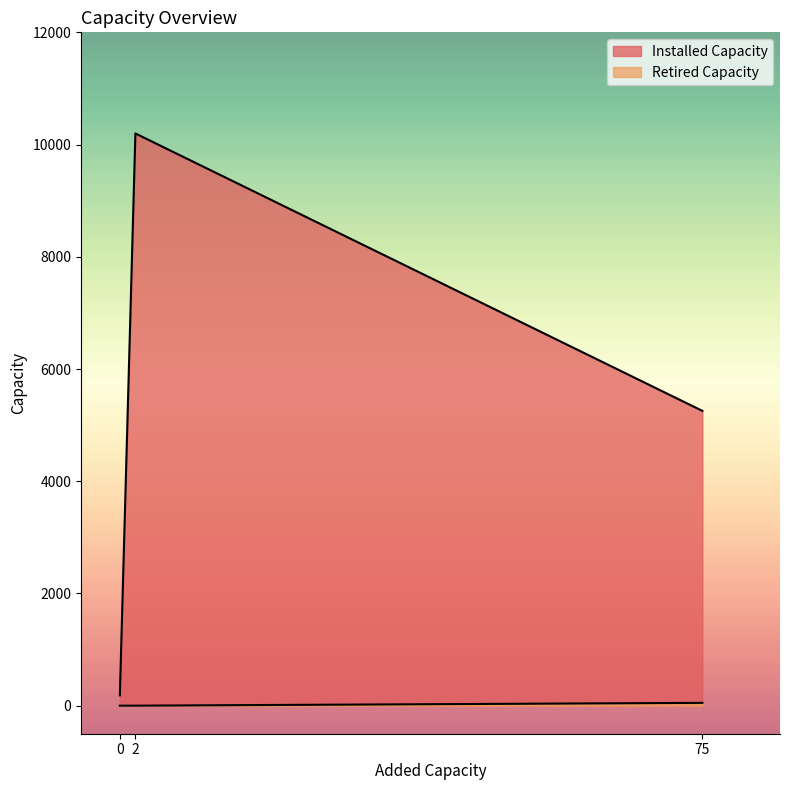

How many data points in Installed Capacity are less than 5254?

1